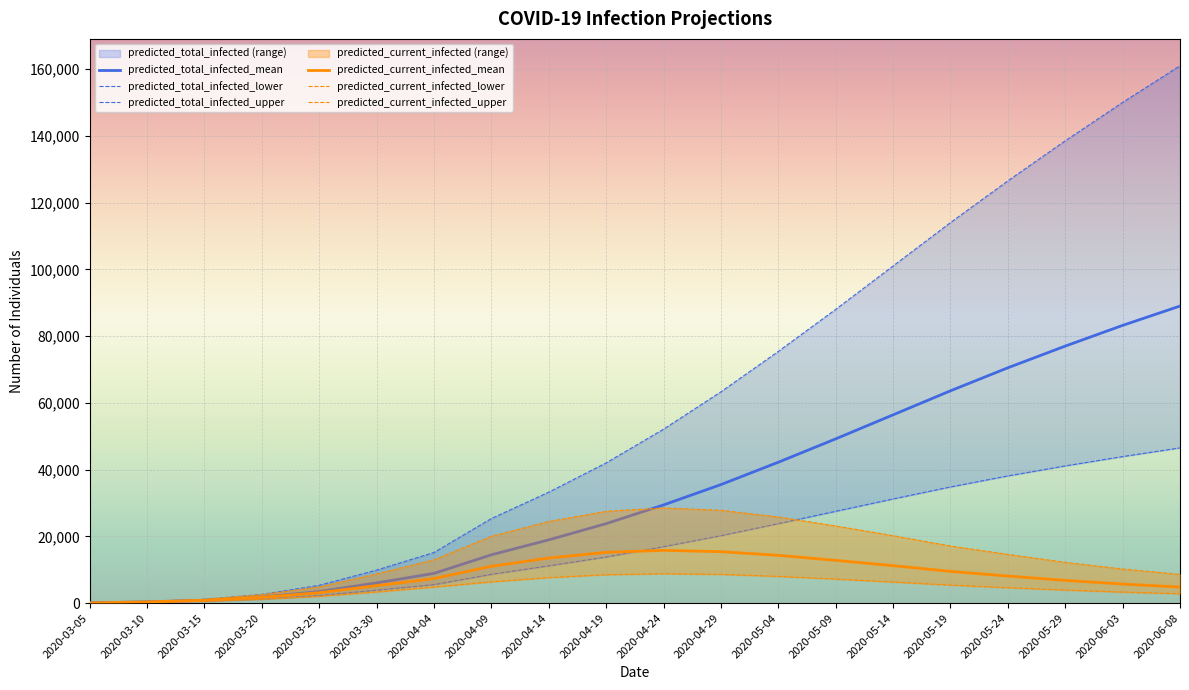

Which has a higher value, 2020-04-14 or 2020-04-04?

2020-04-14